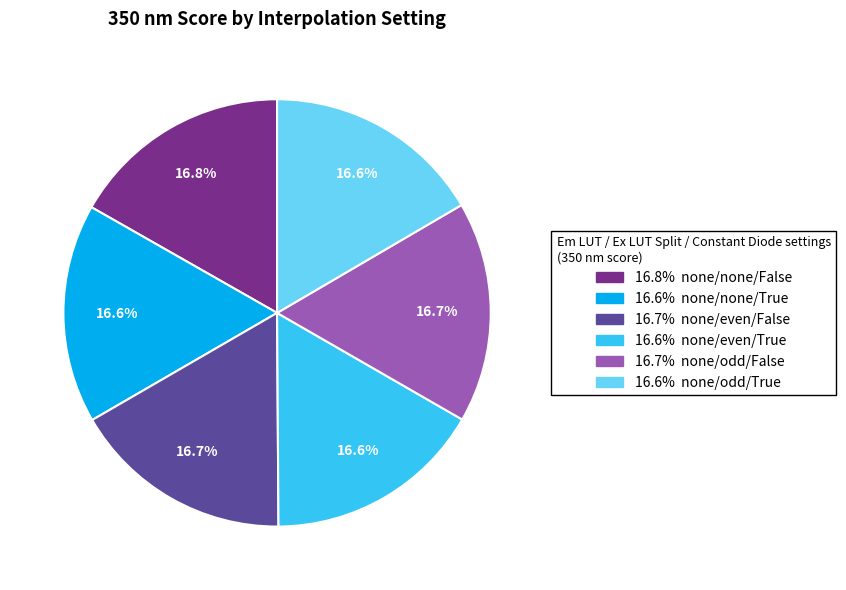

Is there any slice that represents more than half of the pie?

No